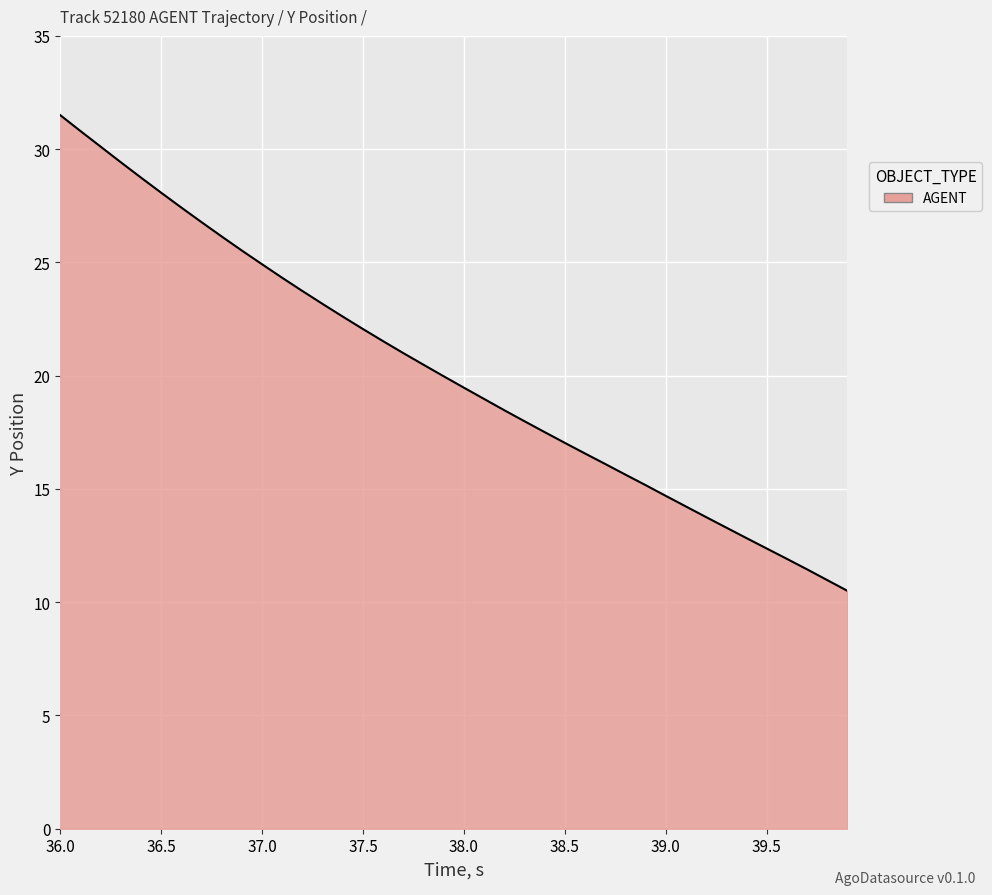

What is the smallest value displayed?

10.5